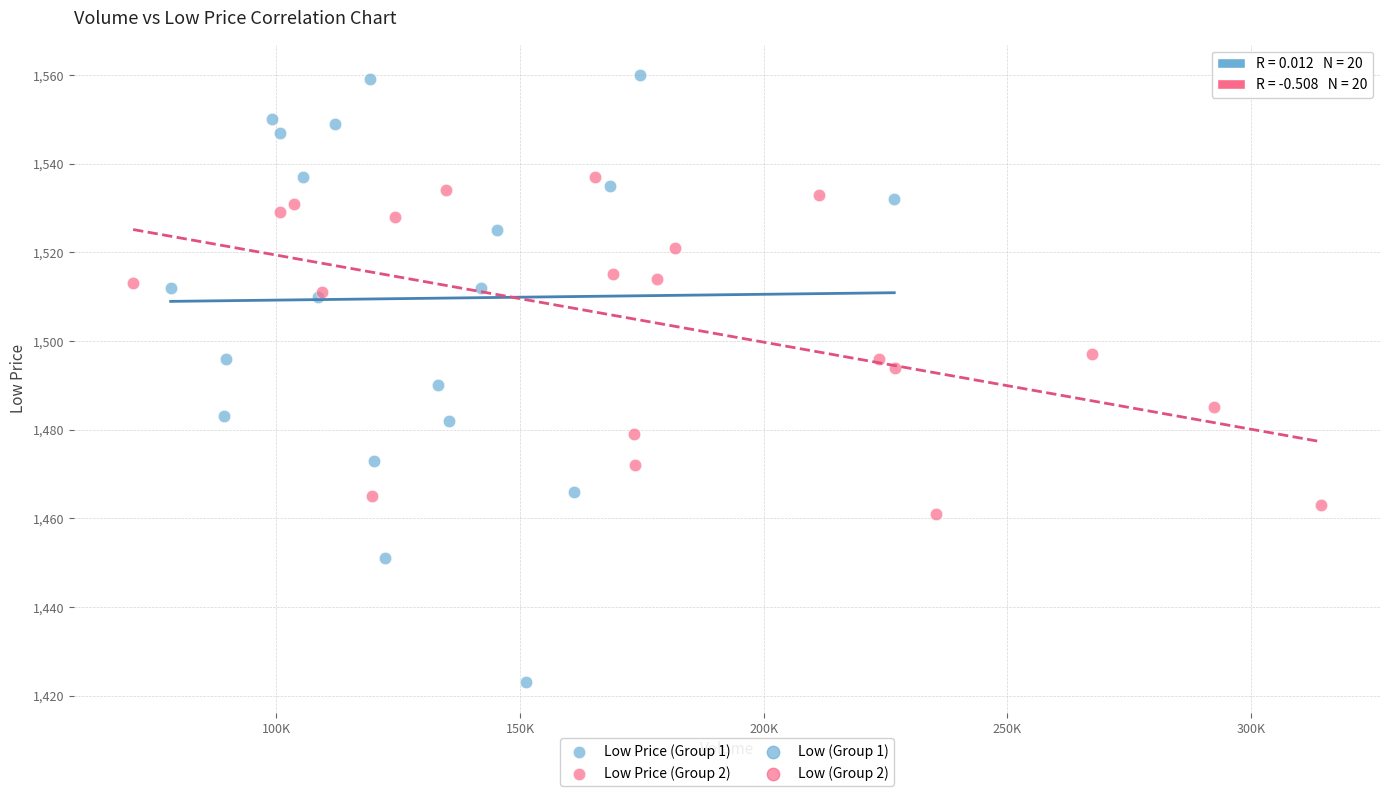

Which series reaches the minimum Y coordinate?

Low Price (Group 1)